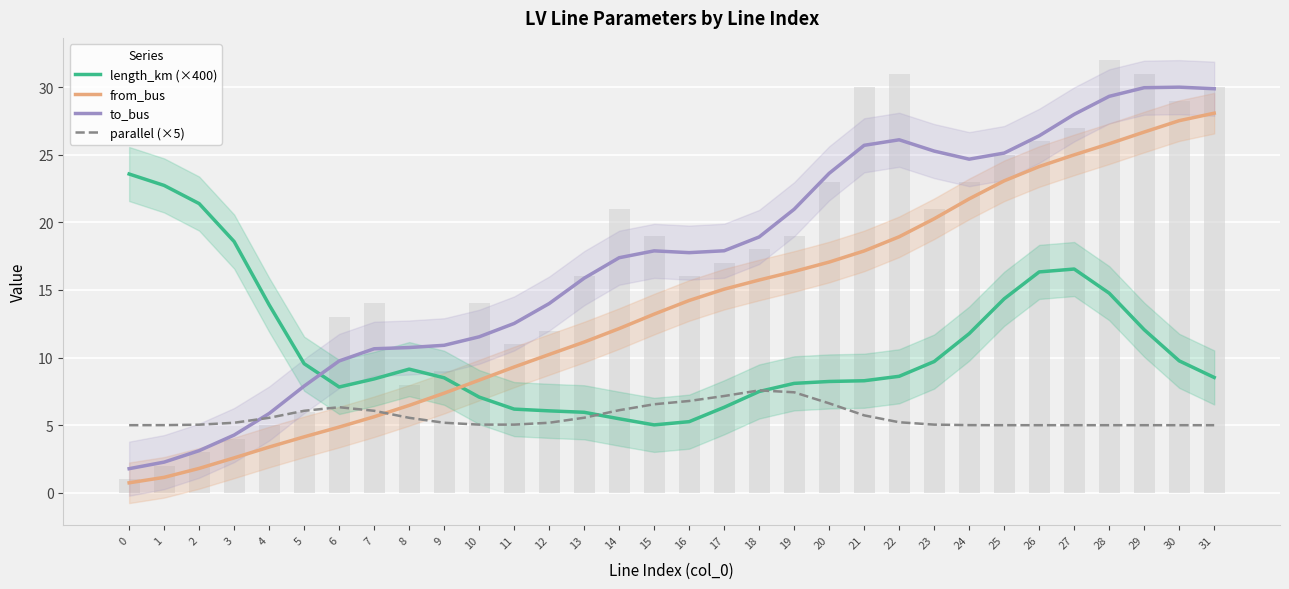

Is it true that to_bus equals 15.9 at 13?

True